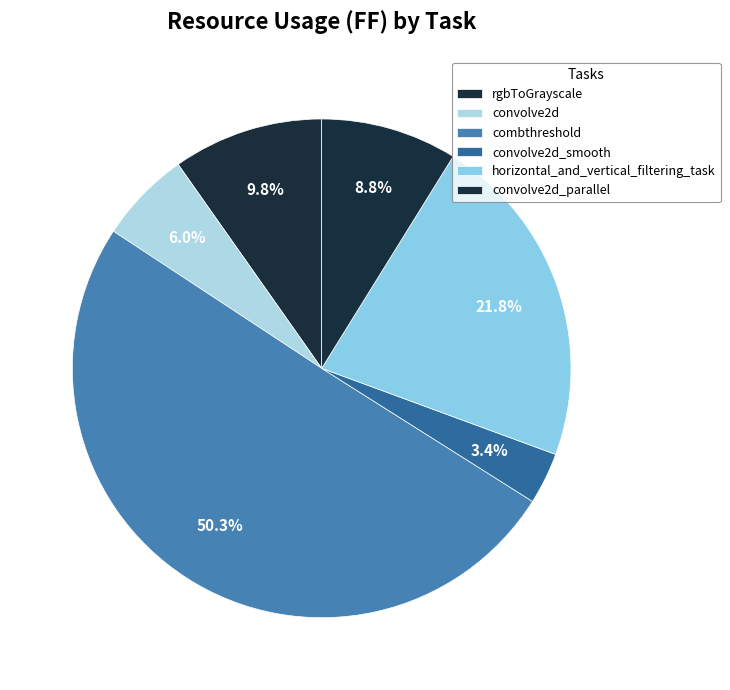

To the nearest percent, what is the combined percentage of convolve2d_smooth and rgbToGrayscale?

13%